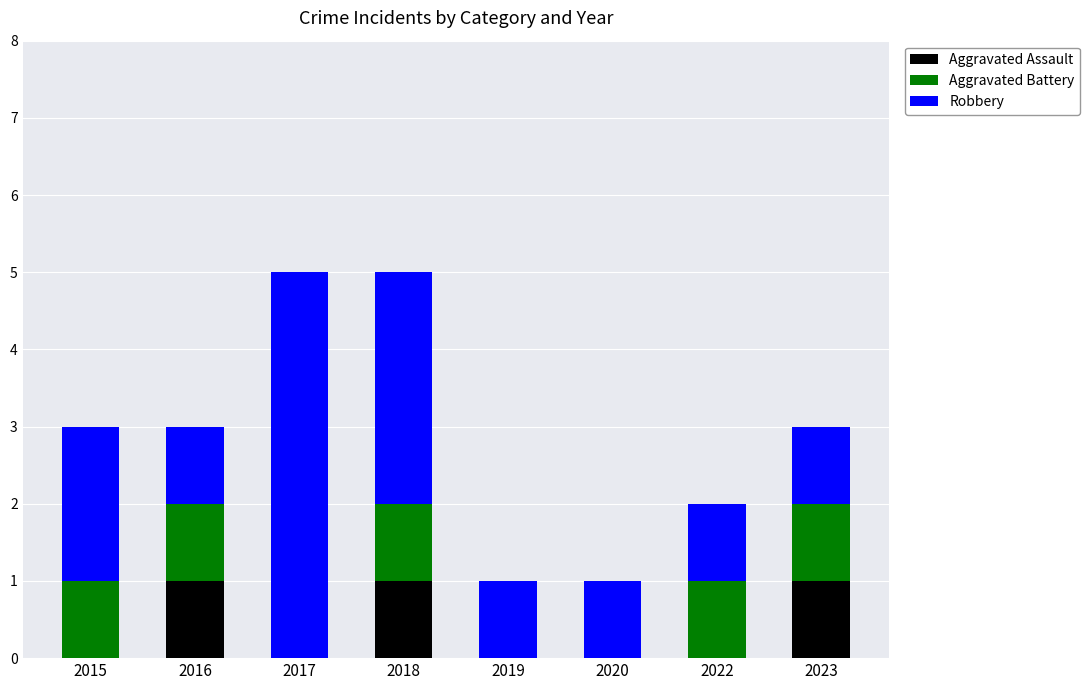

What are all the series names shown in the legend?

Aggravated Assault, Aggravated Battery, Robbery